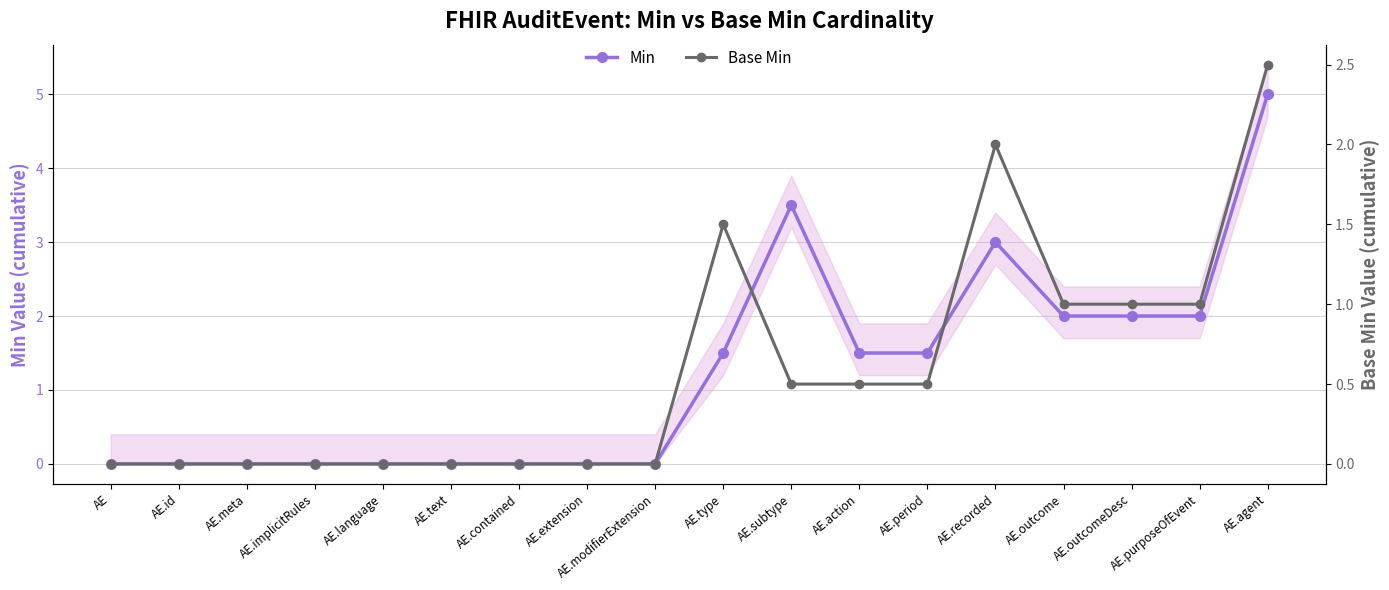

How many Base Min values are between 0 and 1?

15